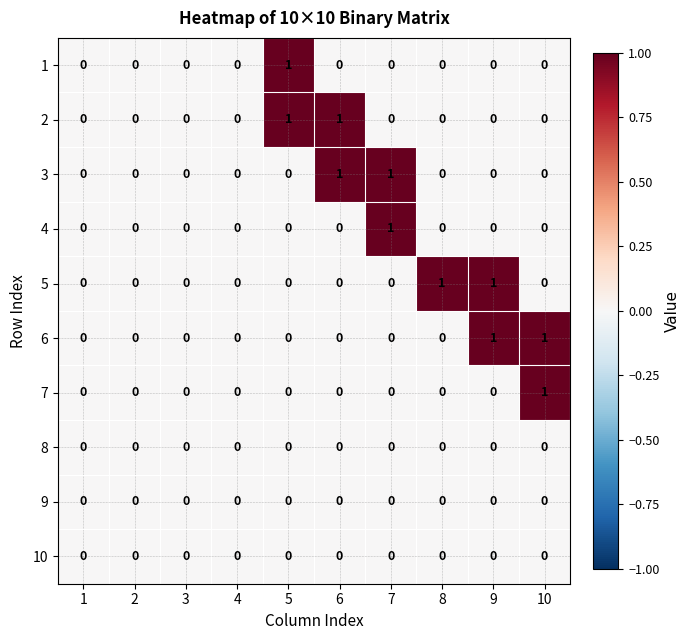

How many 3 values are between 0 and 1?

10